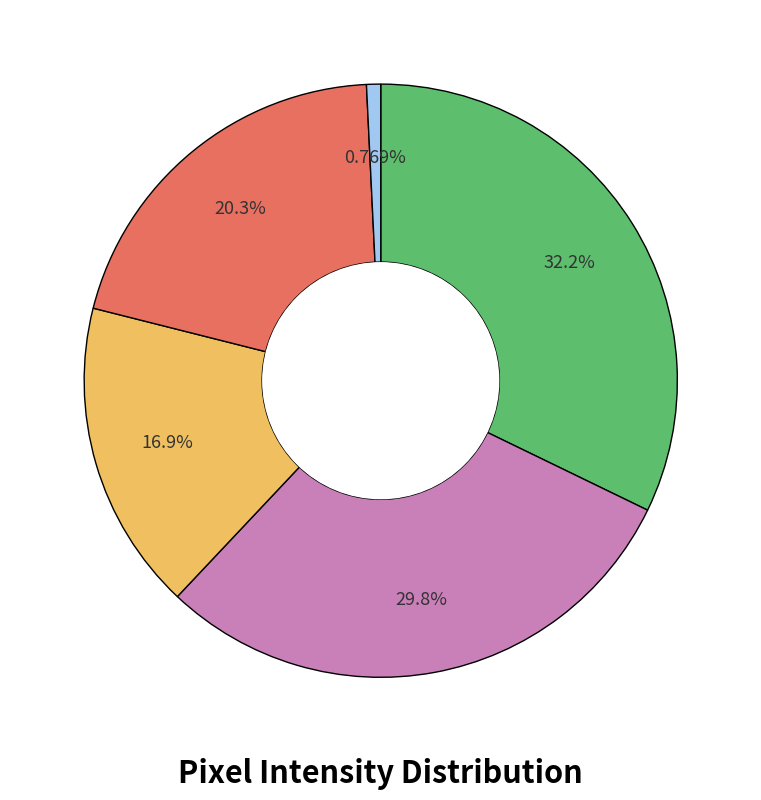

Is there any slice that represents more than half of the pie?

No